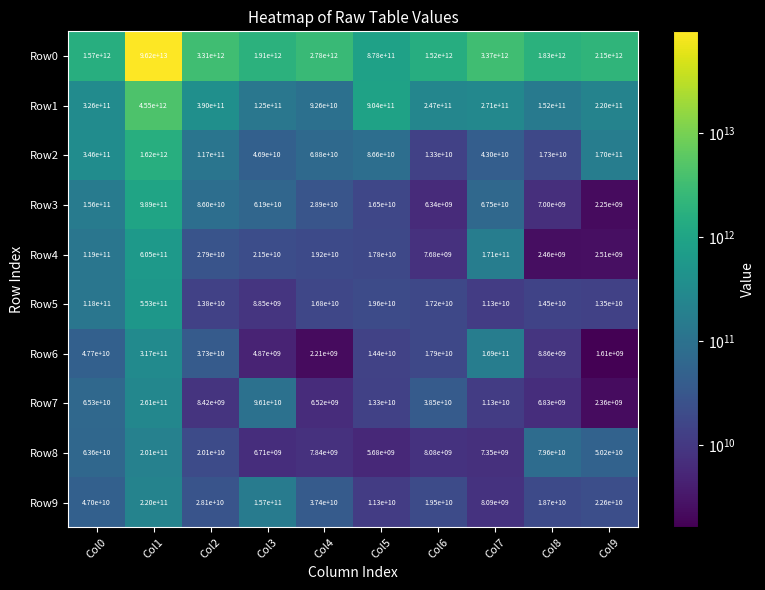

Which series has the largest range (max minus min)?

Row0